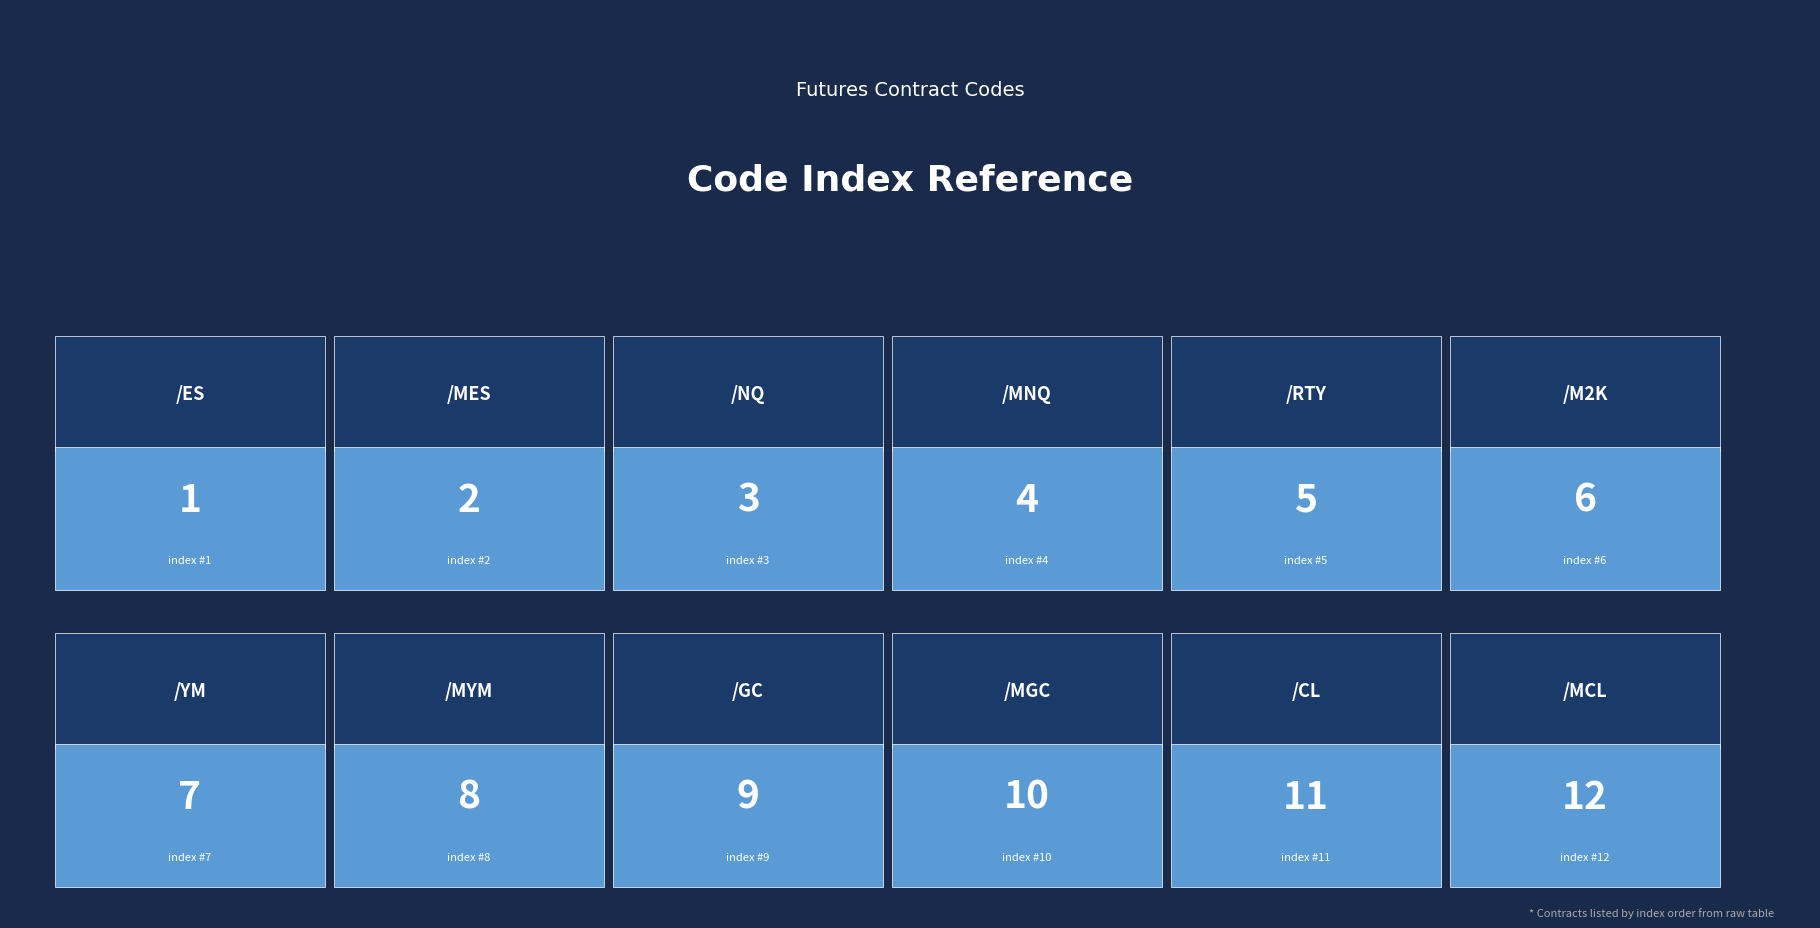

True or false: the data shows 2 at /MES.

True